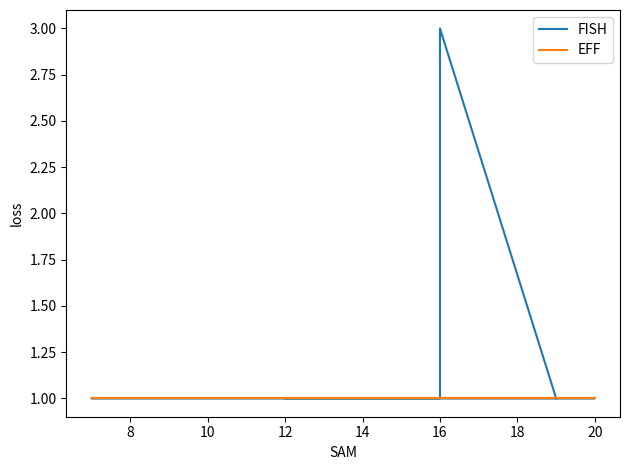

Reading right to left, what are all the values shown in this chart?

FISH: 1	3	2	1	1	1	1	1
EFF: 1	1	1	1	1	1	1	1